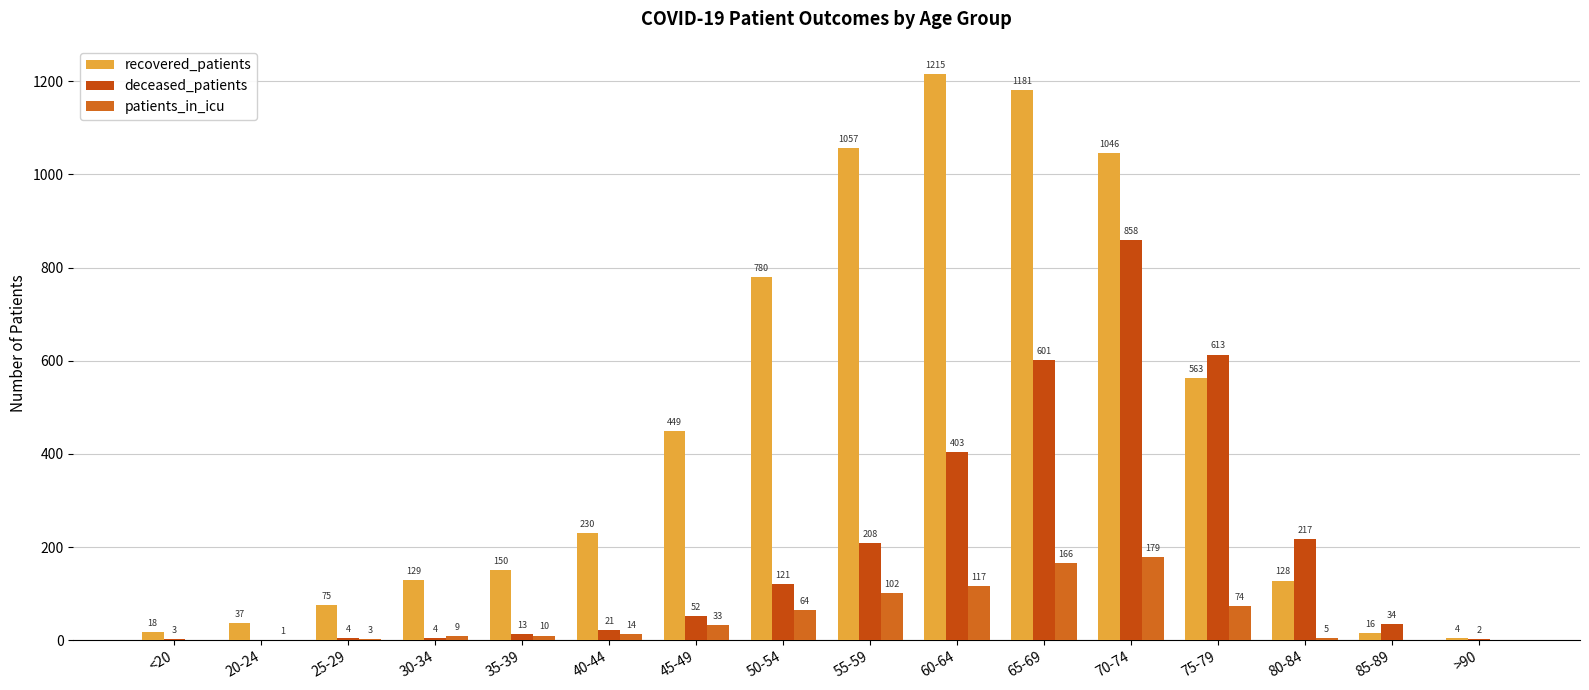

Which has a higher value, 85-89 or 55-59?

55-59